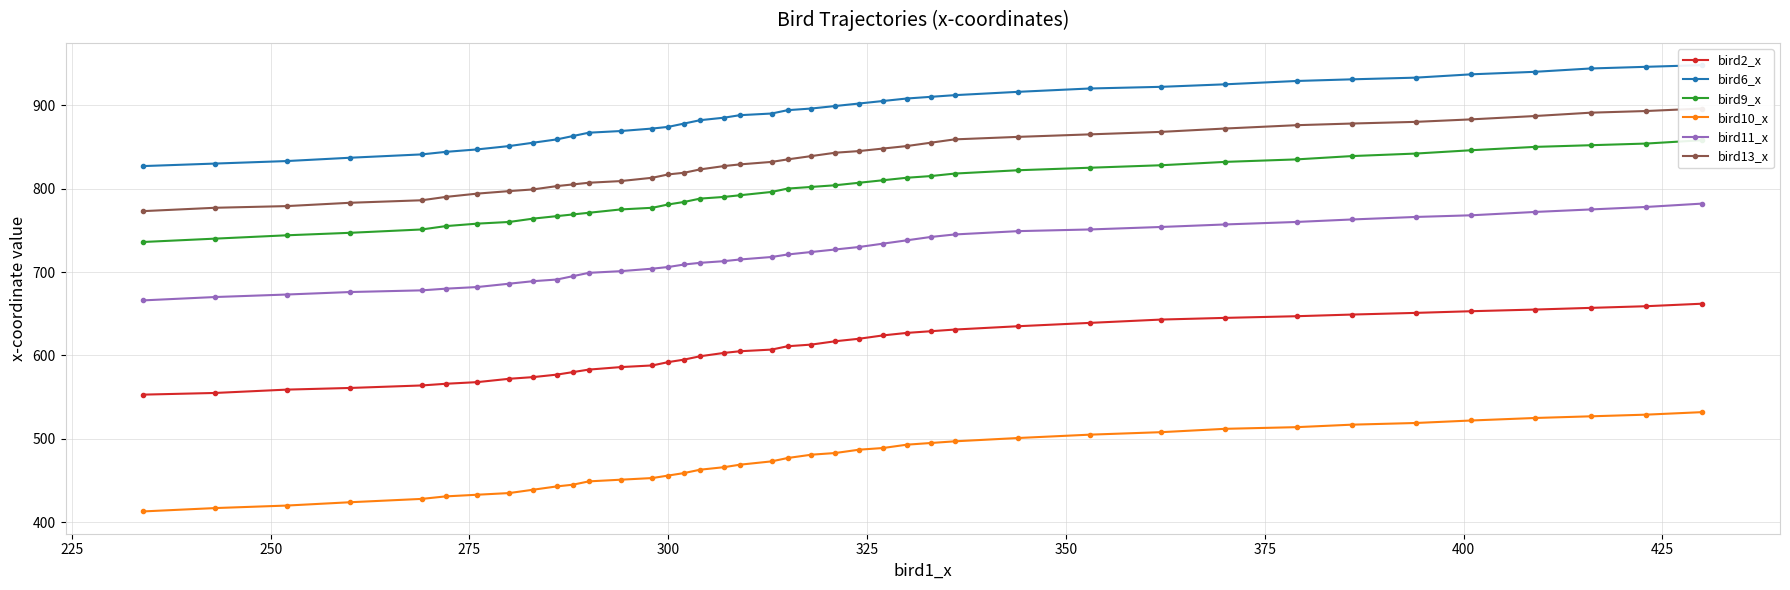

What is the minimum value for bird2_x?

553